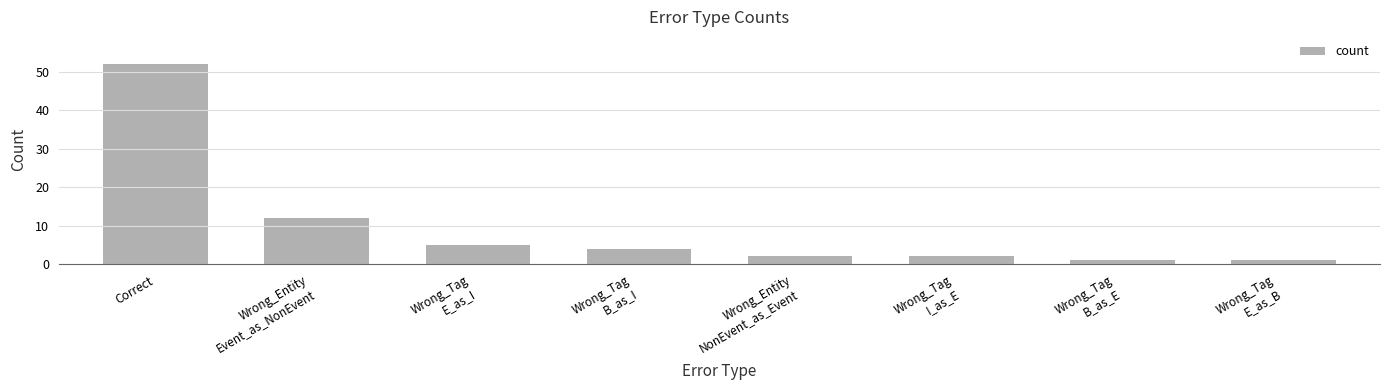

What is the ratio of the value at Wrong_Entity
NonEvent_as_Event to the value at Wrong_Tag
B_as_E?

2.0